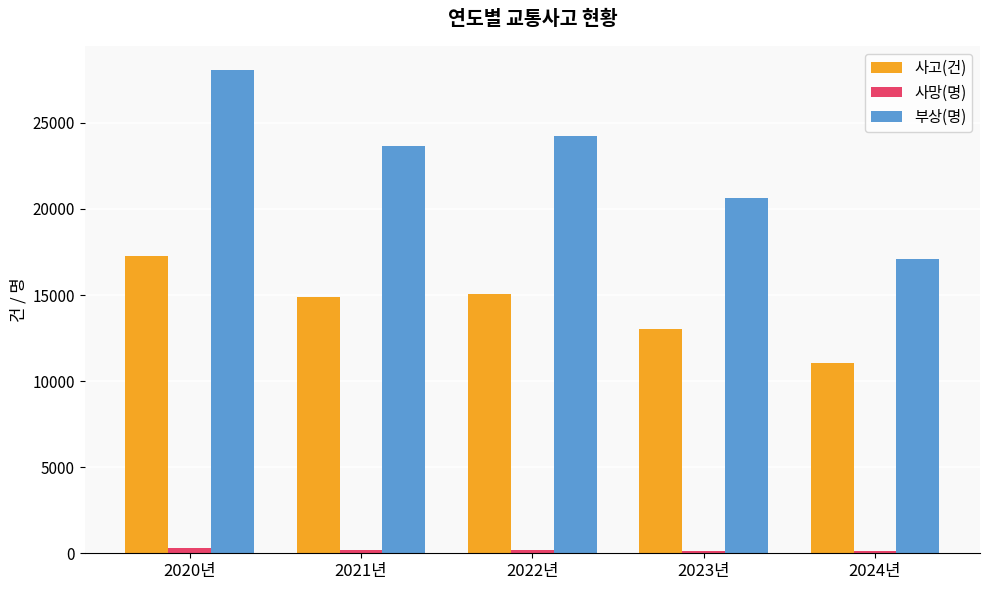

At which category is the sum across all series the highest?

2020년